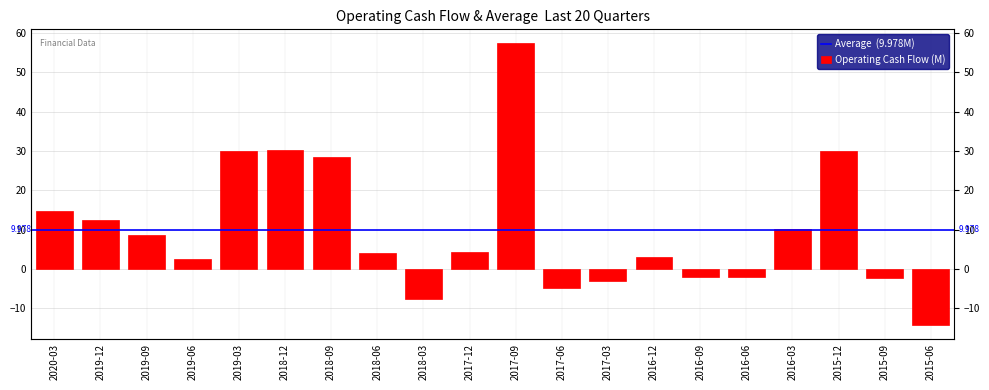

The value at 2016-03 is 14.4. True or false?

False